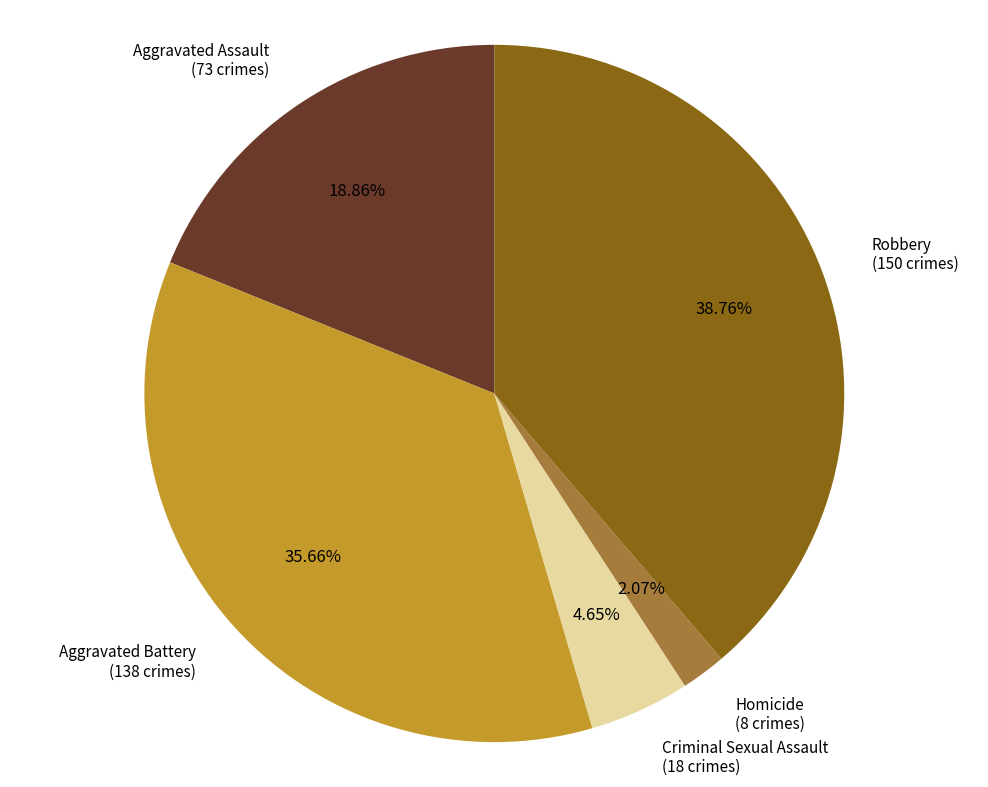

Is there a majority slice in this chart?

No